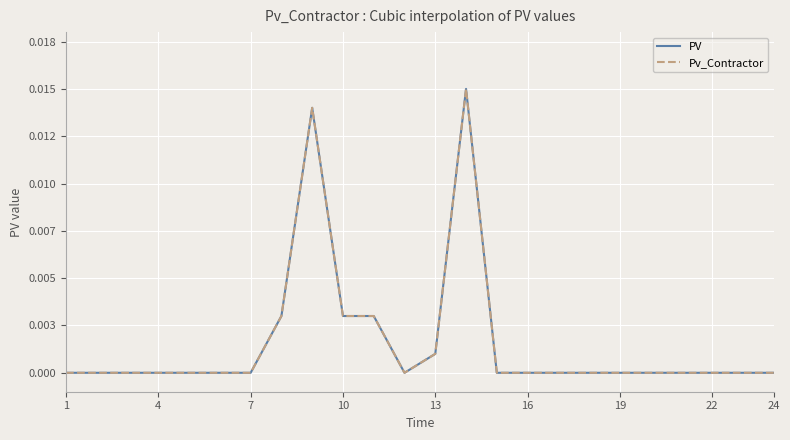

Does the chart have visible grid lines?

Yes